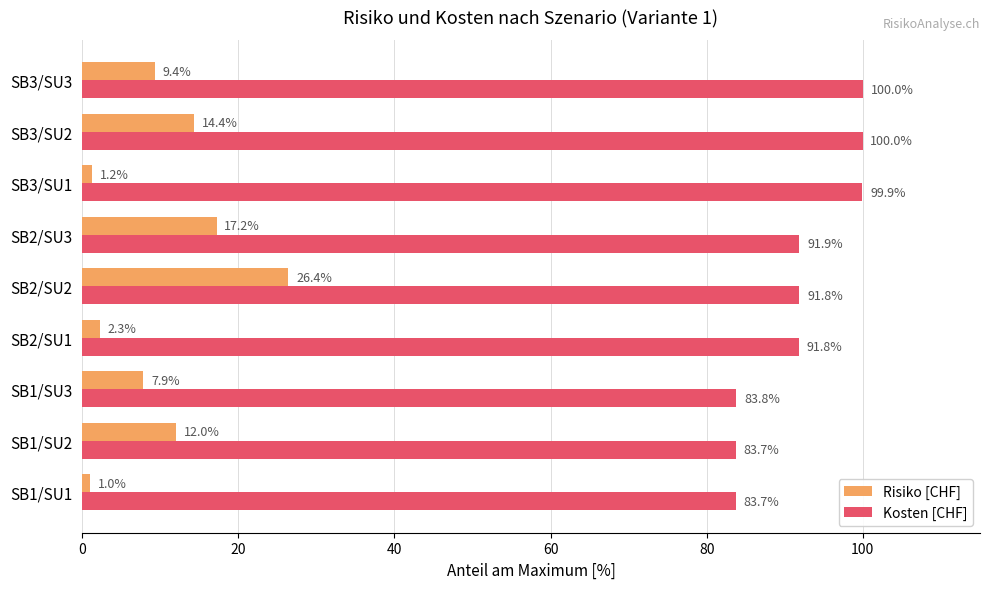

How many data points does each series have?

9